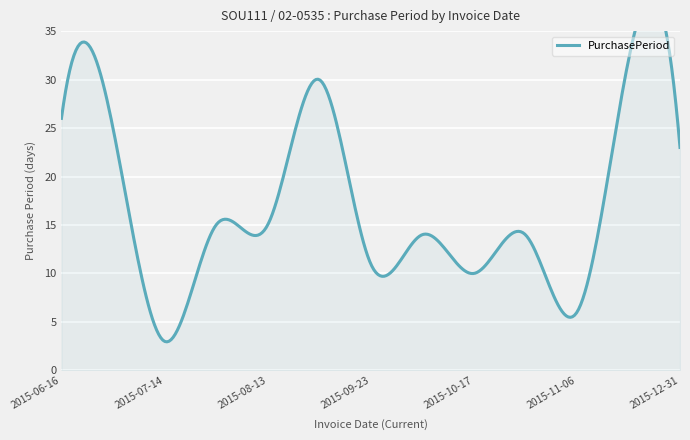

What is the label of the 7th point from the left?

2015-09-23